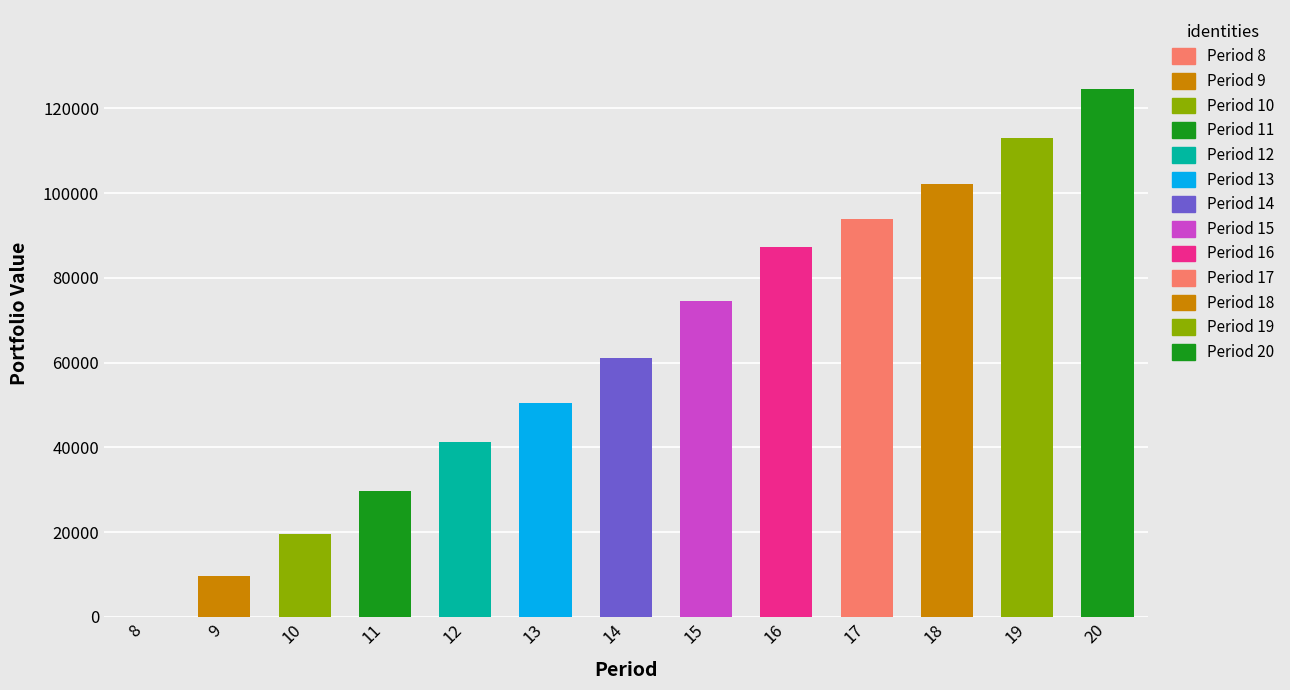

What is the total value across all series at 8?

681.8